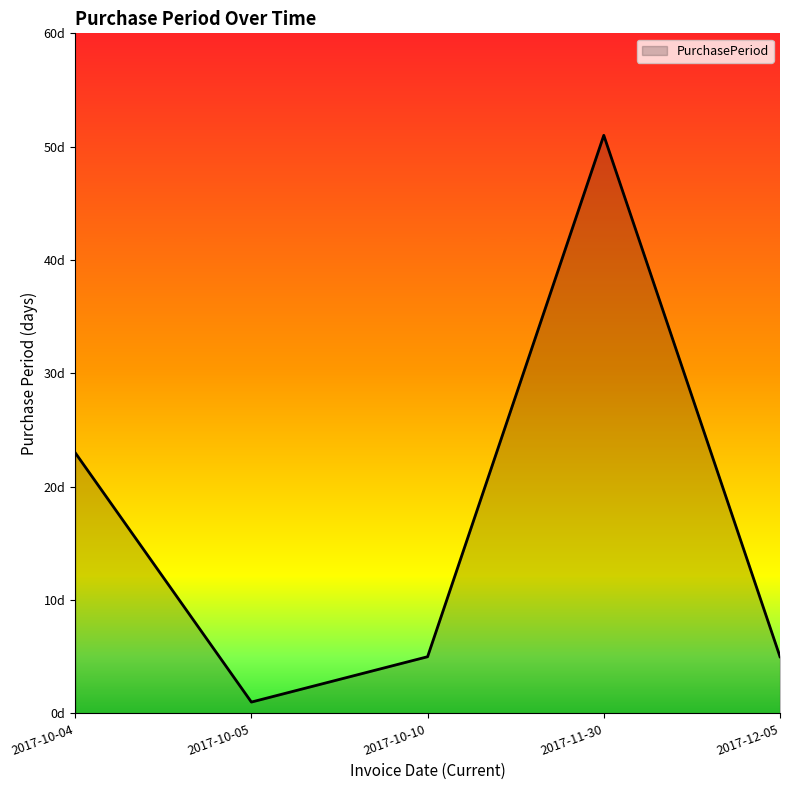

Is this an area chart (filled region under the line)?

Yes